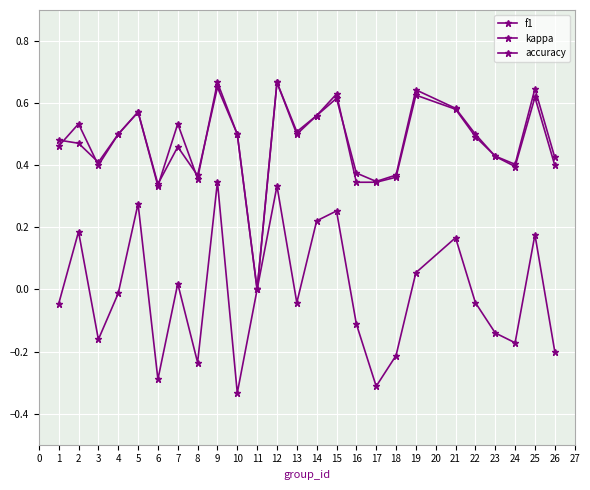

List the series in order of their peak value, lowest first.

kappa, f1, accuracy